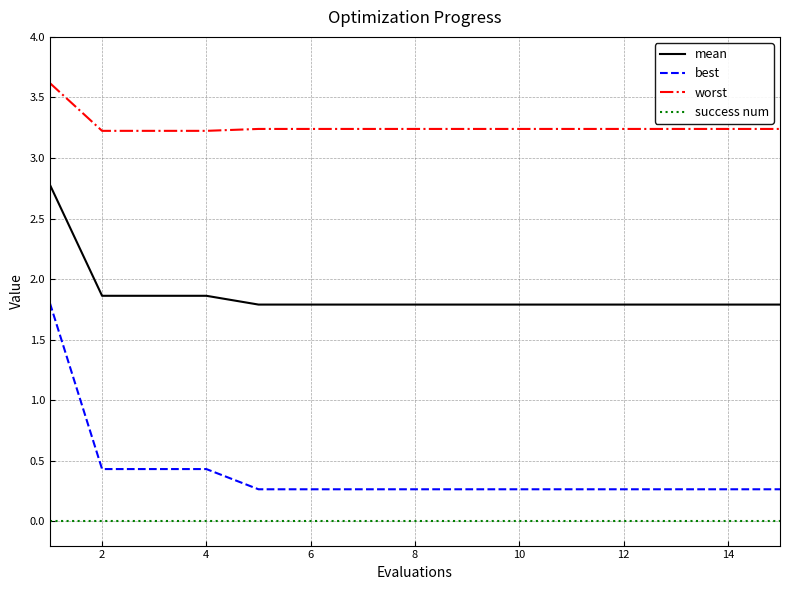

How many lines are shown in the chart?

4